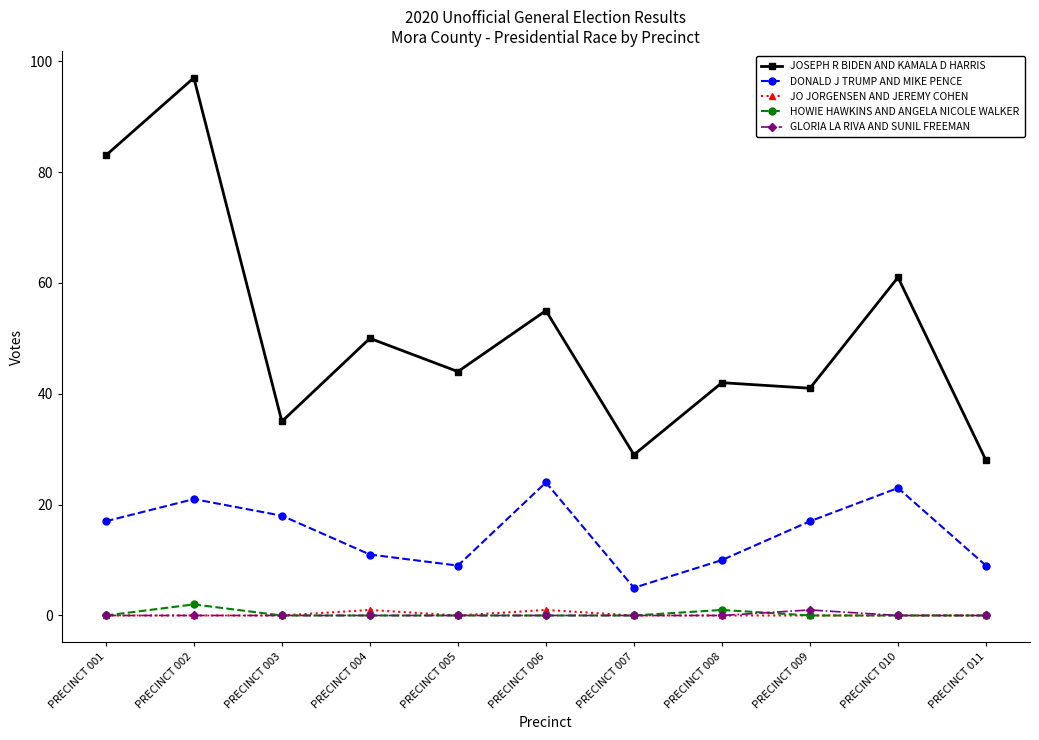

True or false: HOWIE HAWKINS AND ANGELA NICOLE WALKER and DONALD J TRUMP AND MIKE PENCE cross at least once.

False